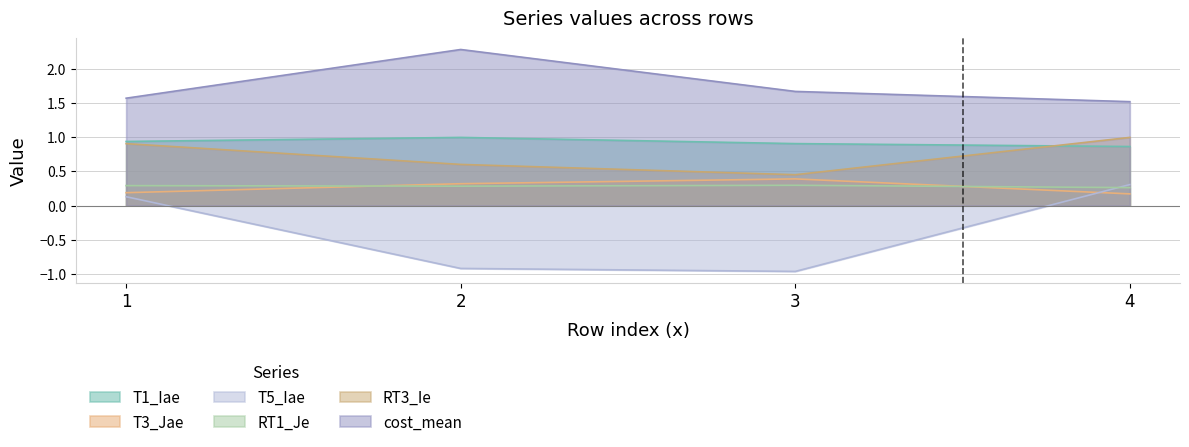

Which label corresponds to the largest value in the chart?

2